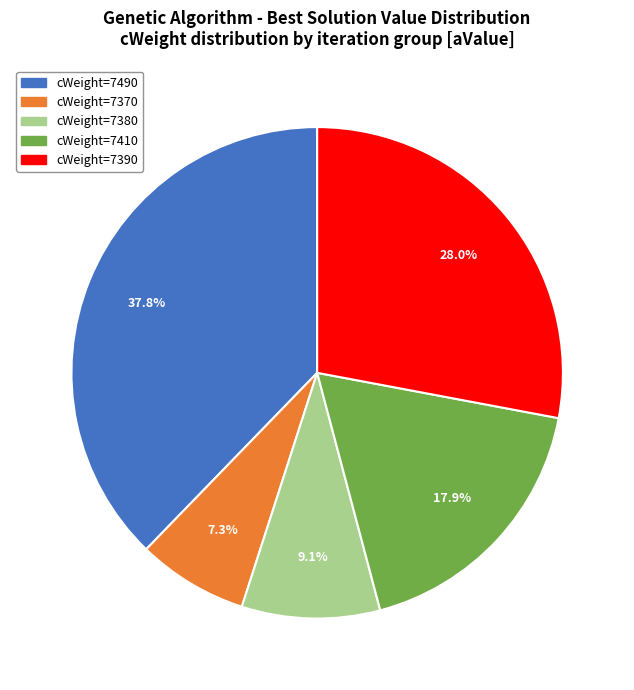

Which category has the biggest portion of the pie?

cWeight=7490